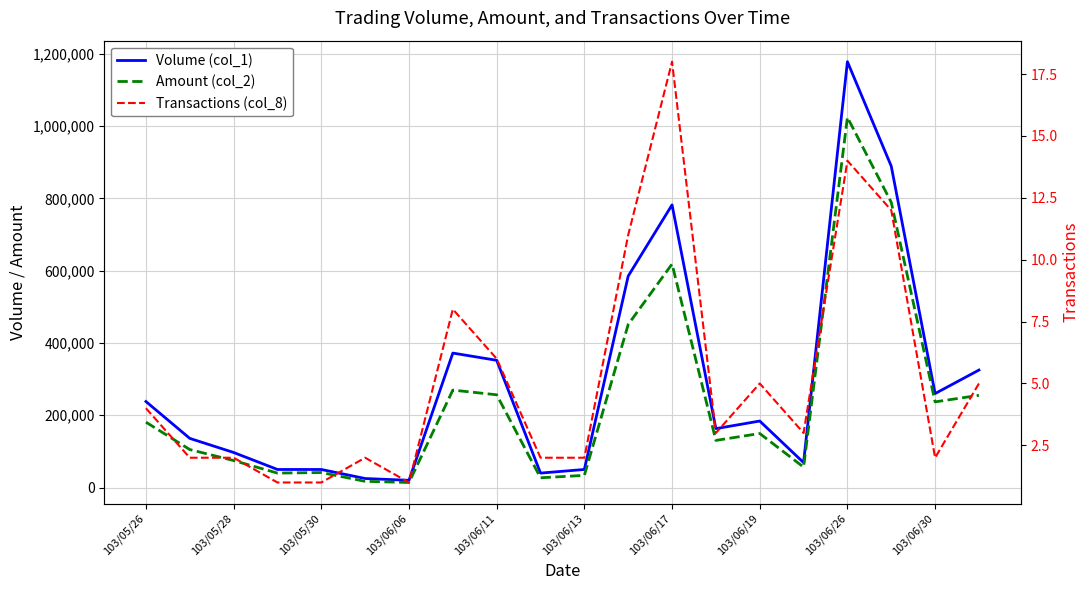

Which series has the widest spread of values?

Volume (col_1)